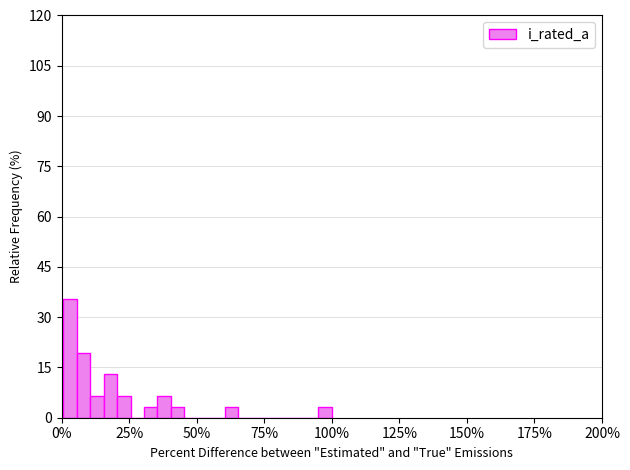

Read against the x-axis, roughly where is the centre of the tallest bar?

5